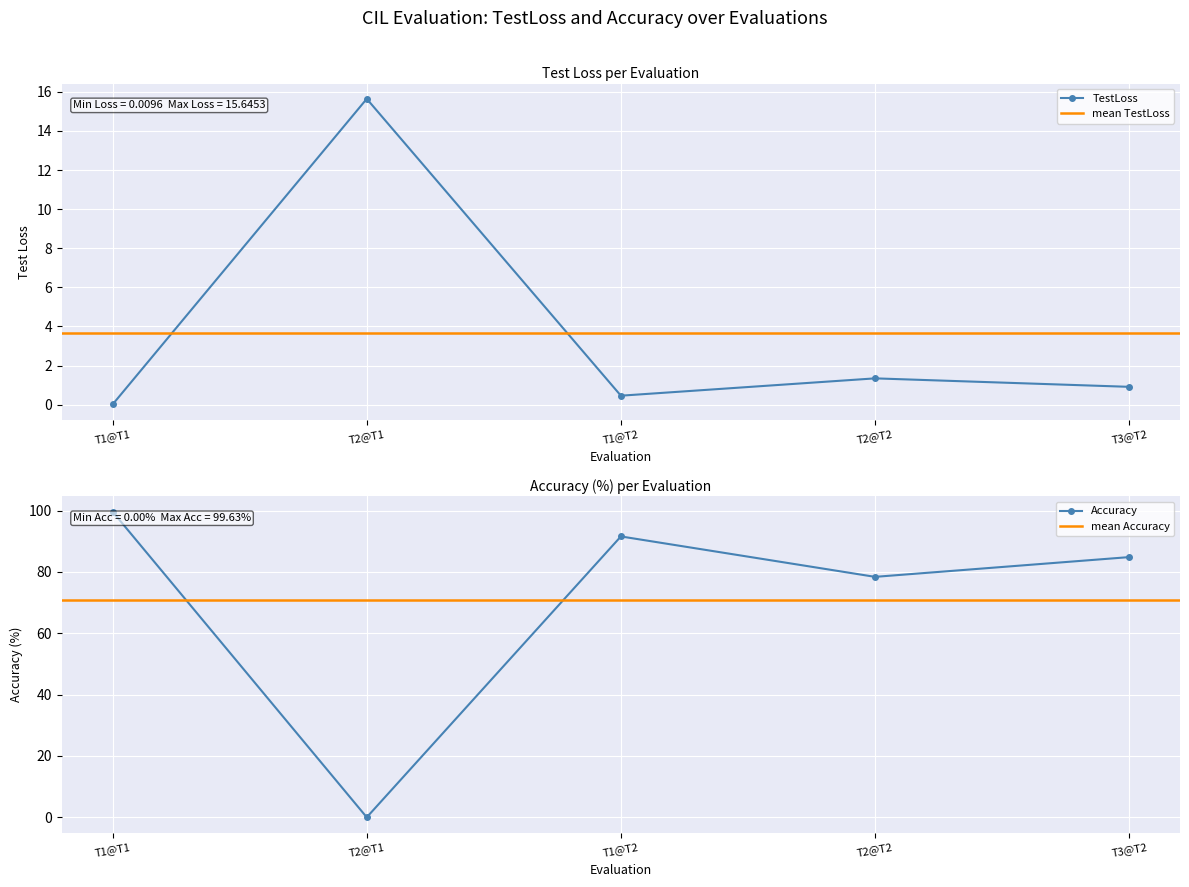

List the labels in order of Accuracy value, smallest first.

T2@T1, T2@T2, T3@T2, T1@T2, T1@T1